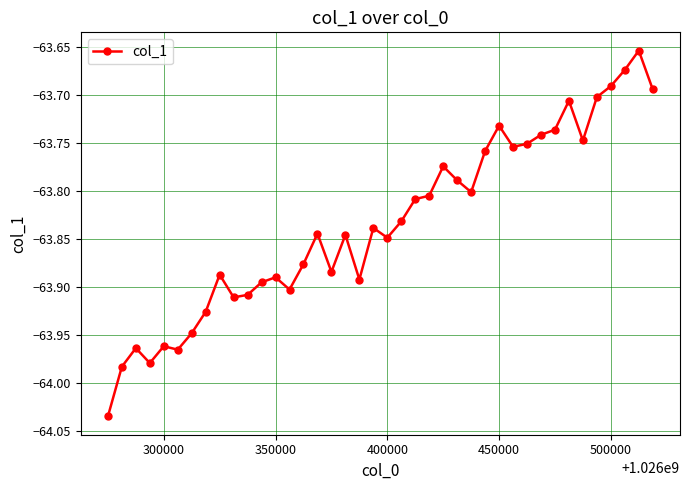

What is the difference between the second highest and minimum values?

0.4